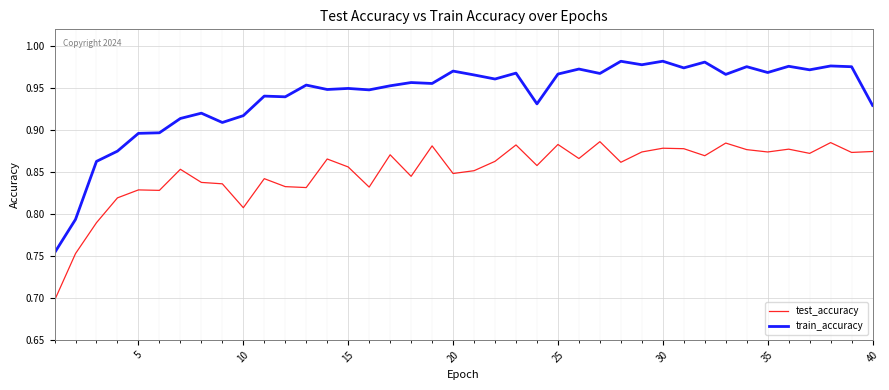

What is the lowest value of the test_accuracy series?

0.7